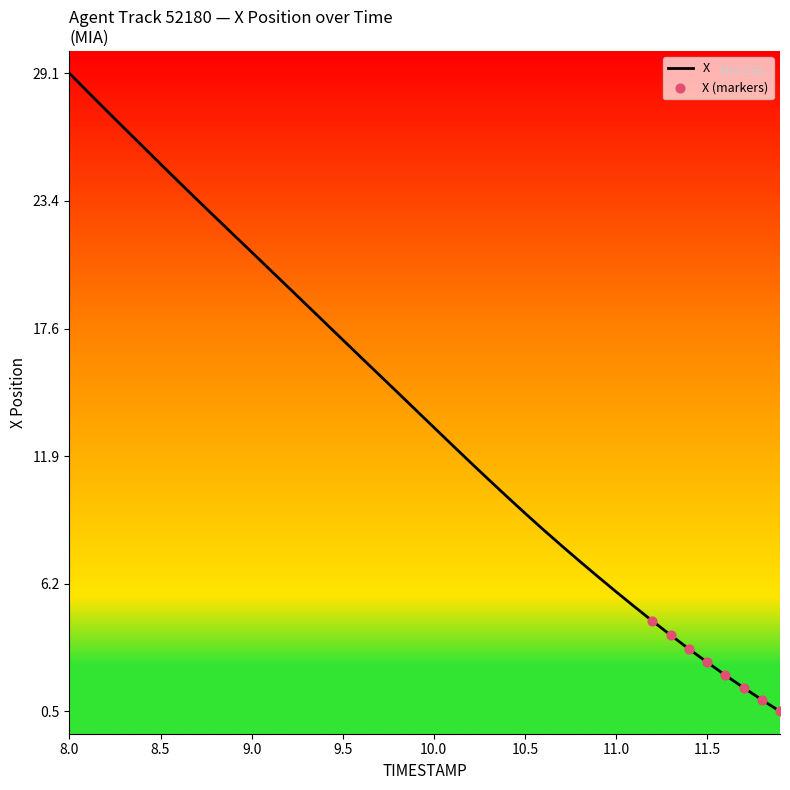

What is the difference between the maximum and minimum values?

28.6